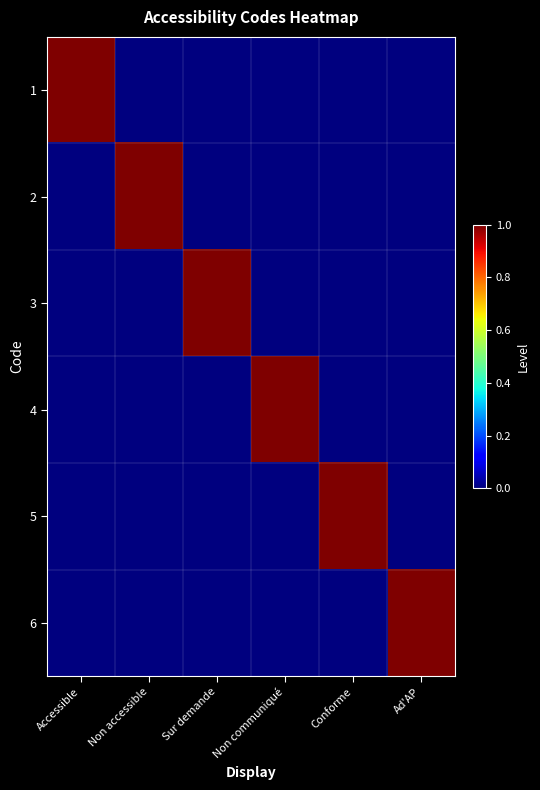

Which series has the widest spread of values?

1